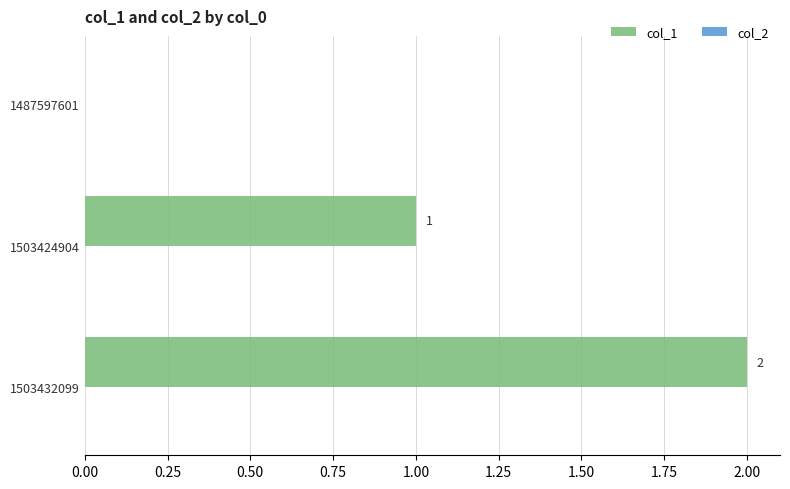

Where is the data nearest to the value 1?

1503424904